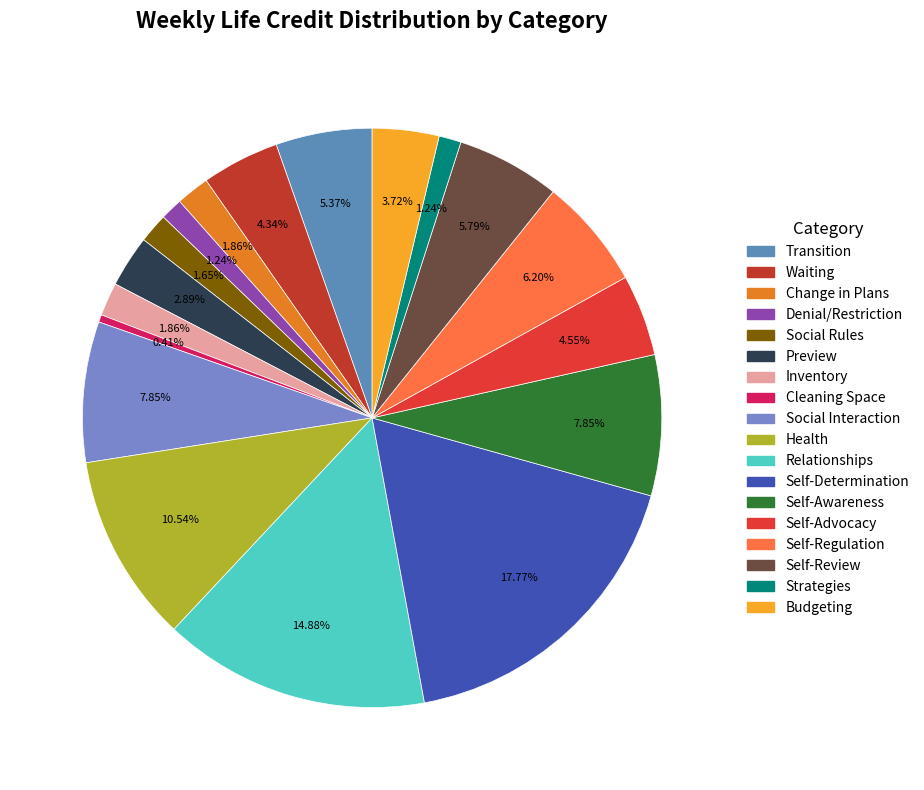

Is it true that Preview is 3% of the pie?

True